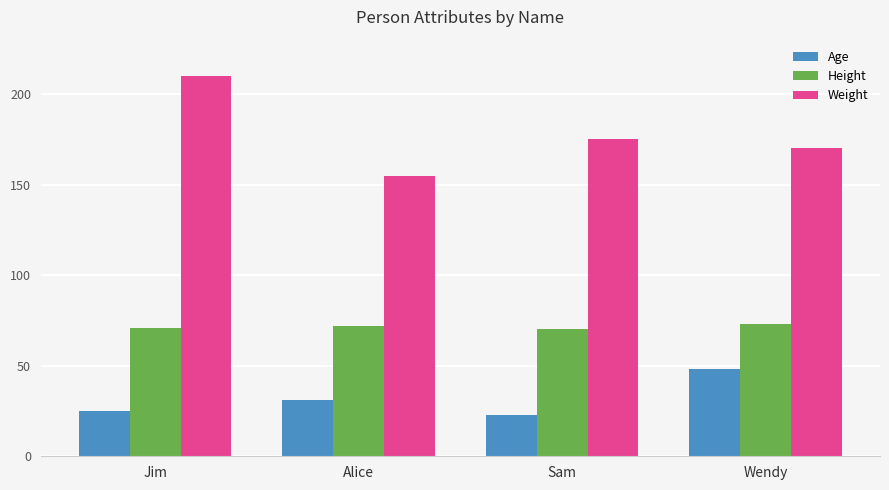

Reading left to right, transcribe all the data shown in this chart.

Age: 25	31	23	48
Height: 71	72	70	73
Weight: 210	155	175	170